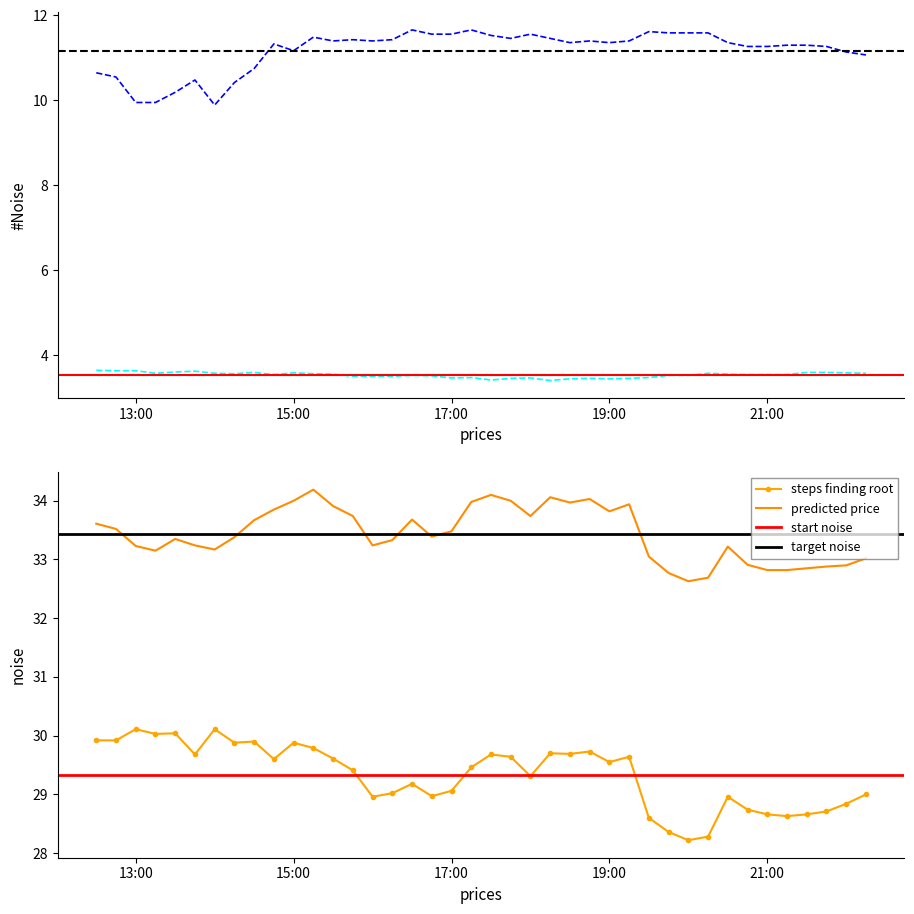

Is it true that Series3_Y equals 47.3 at 2021-03-31 14:30?

False